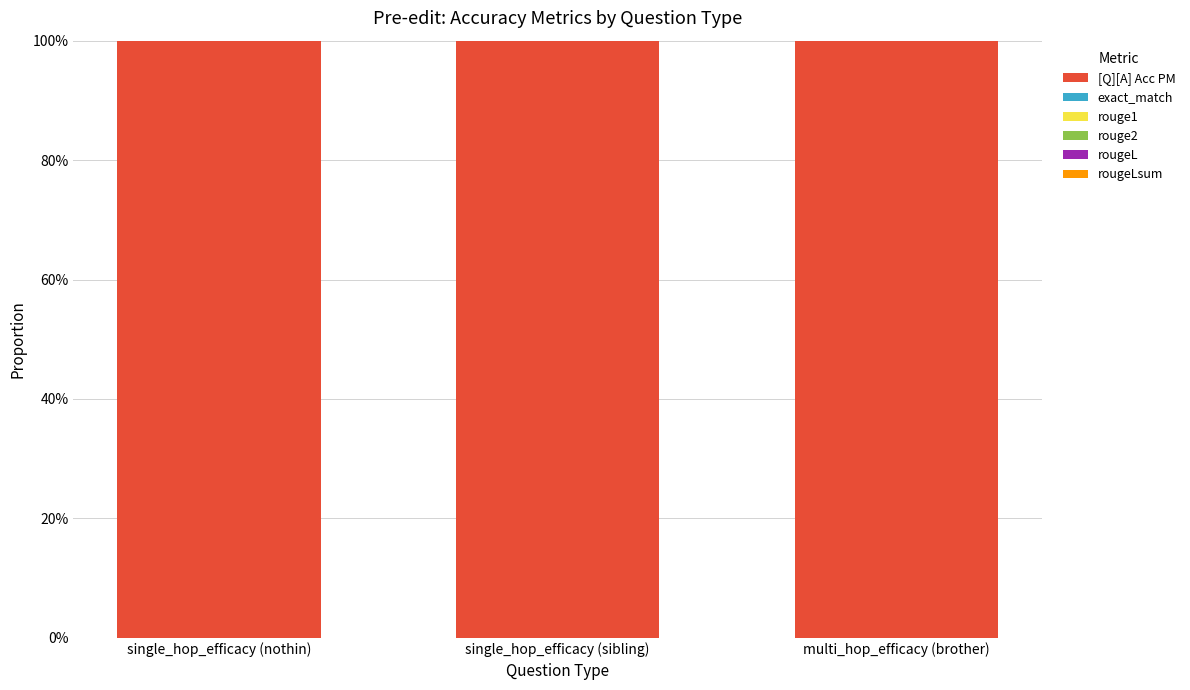

Which series has the largest total across all categories?

[Q][A] Acc PM